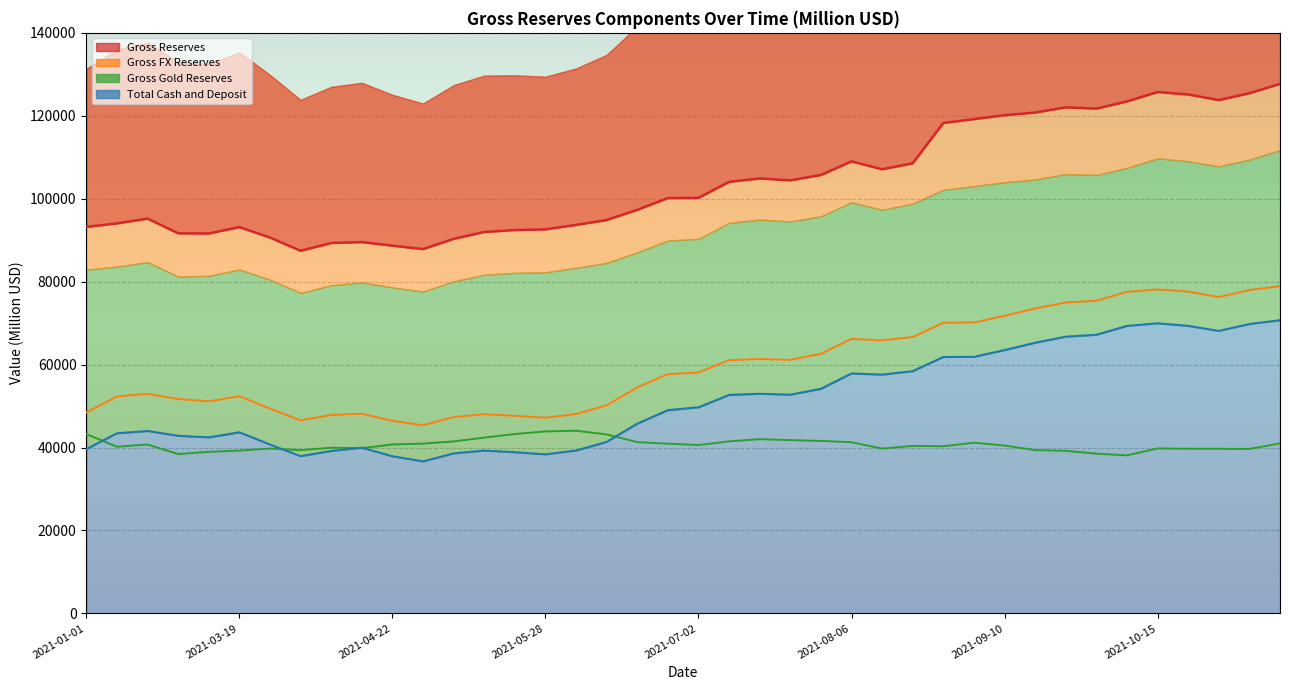

What is the difference between the second highest and minimum values in the Gross Gold Reserves series?

5776.0